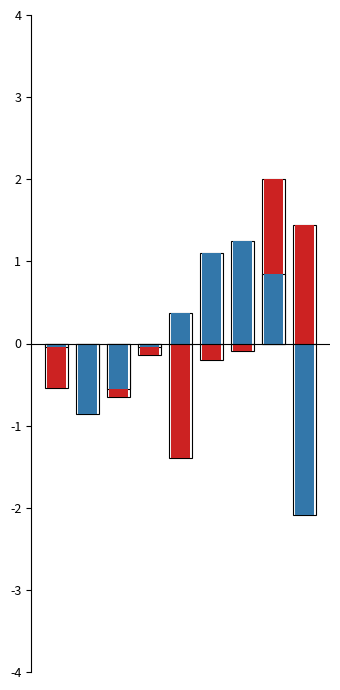

Rank the series by their average value, from highest to lowest.

Robbery, Aggravated Assault